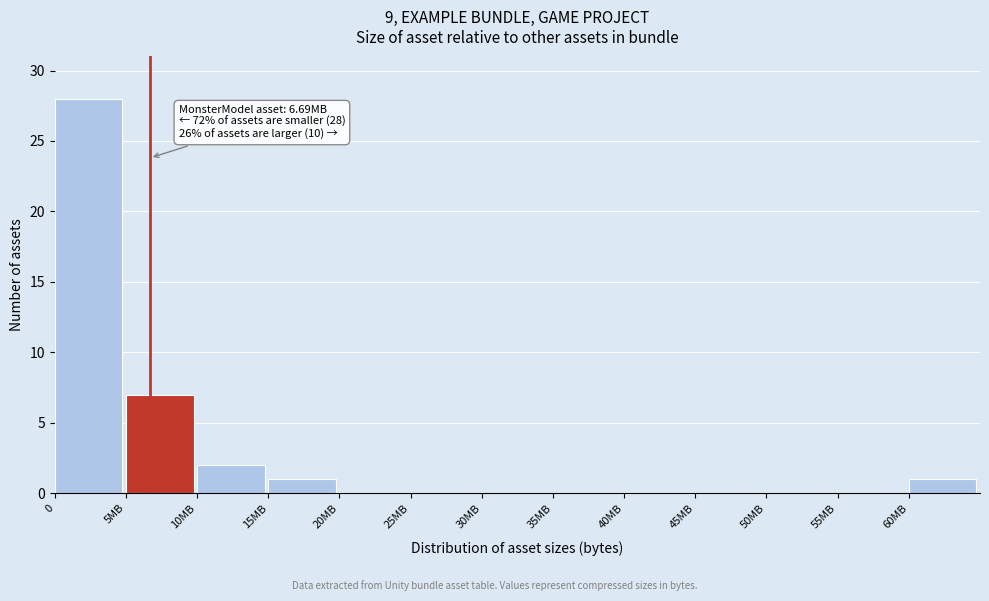

Reading left to right, what are all the values shown in this chart?

0=28	5MB=7	10MB=2	15MB=1	20MB=0	25MB=0	30MB=0	35MB=0	40MB=0	45MB=0	50MB=0	55MB=0	60MB=1